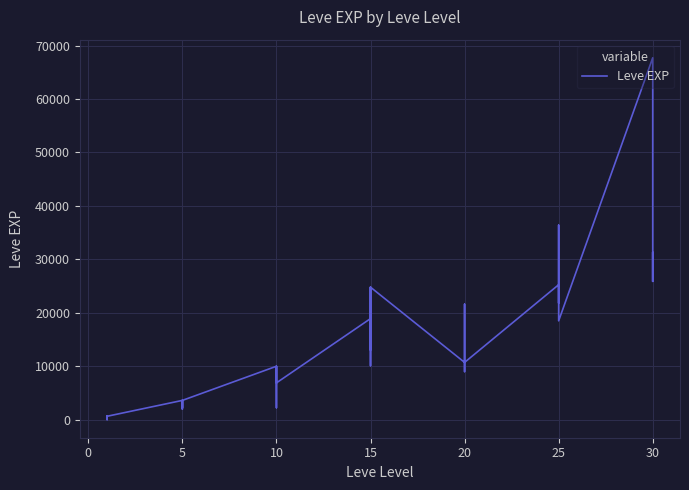

How many lines are shown in the chart?

1